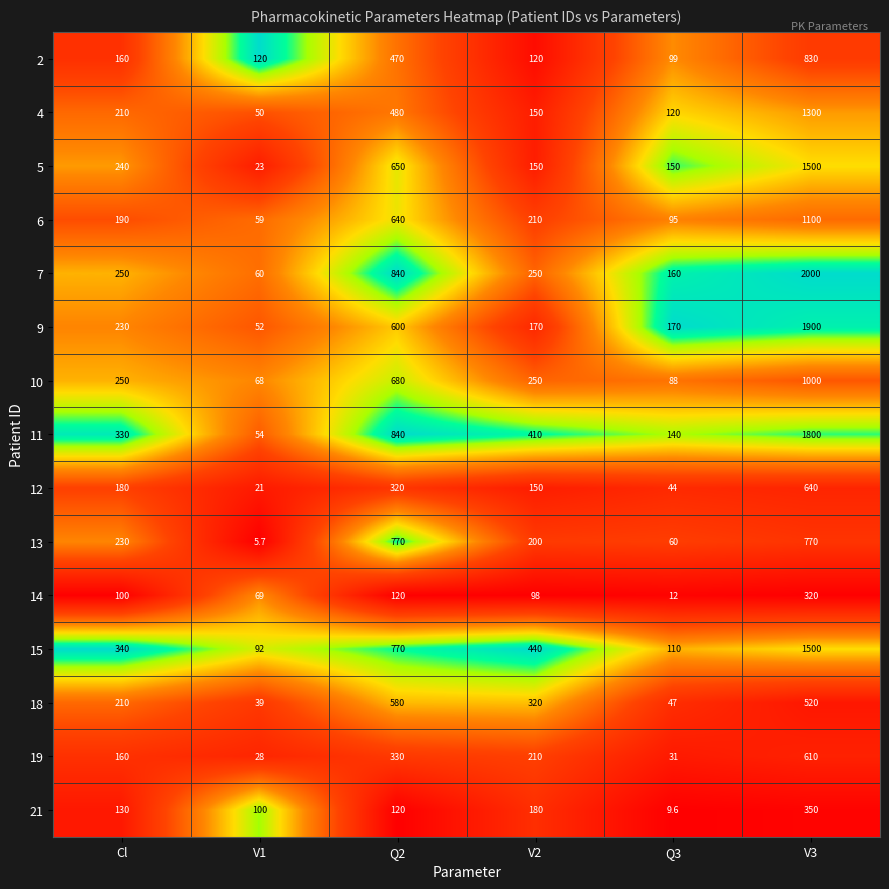

What is the spread (max minus min) of values at V1?

114.3